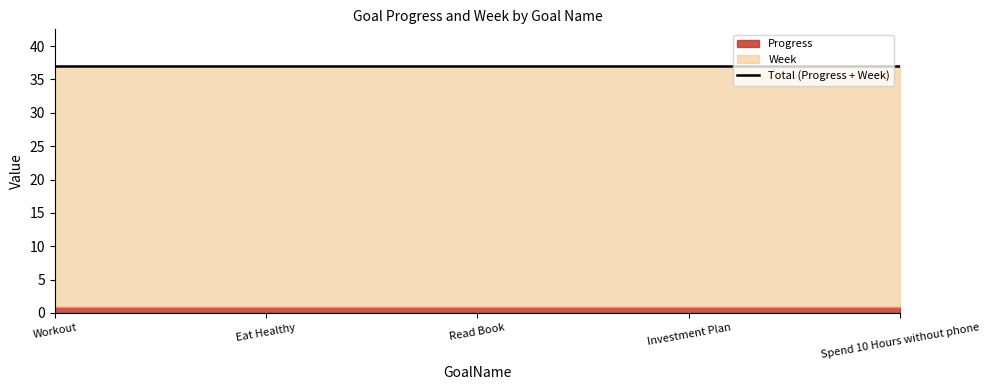

Count the number of categories in the chart.

5